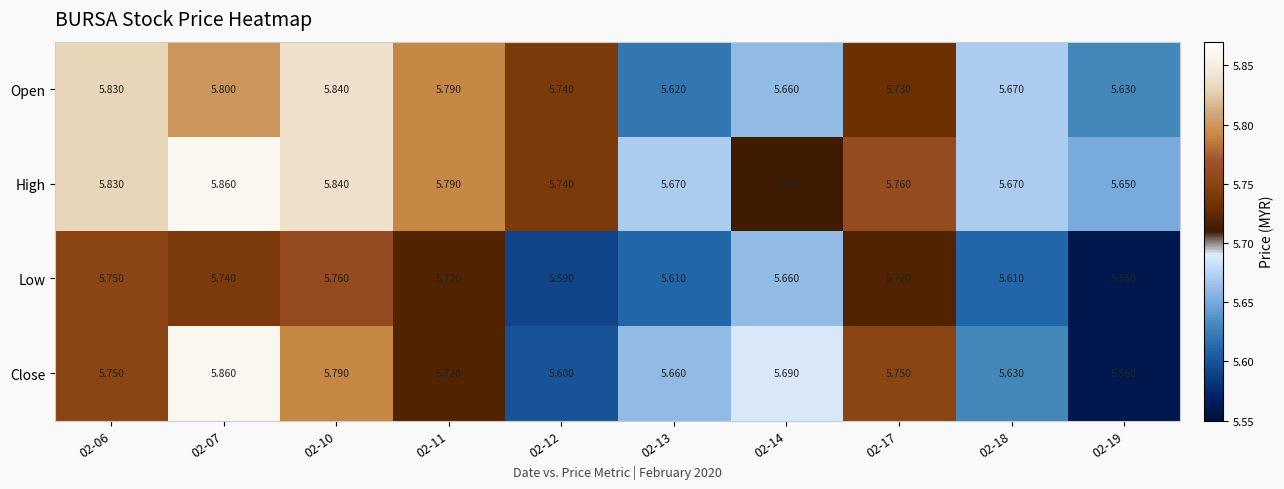

Is the value of Low at 02-10 greater than the value of High at 02-13?

Yes